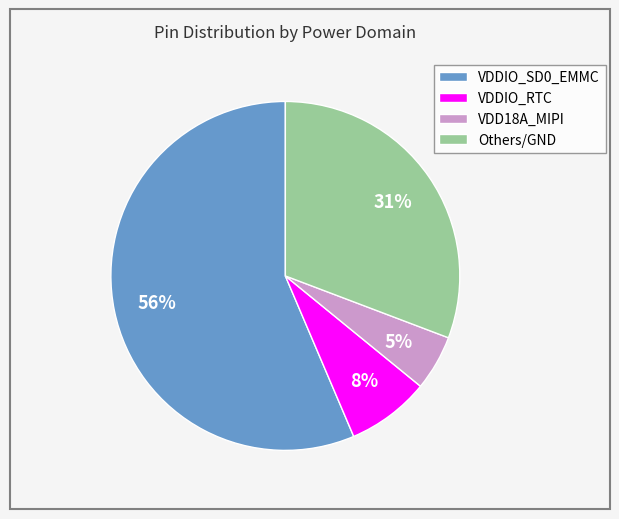

Rank the categories by value from highest to lowest.

VDDIO_SD0_EMMC, Others/GND, VDDIO_RTC, VDD18A_MIPI